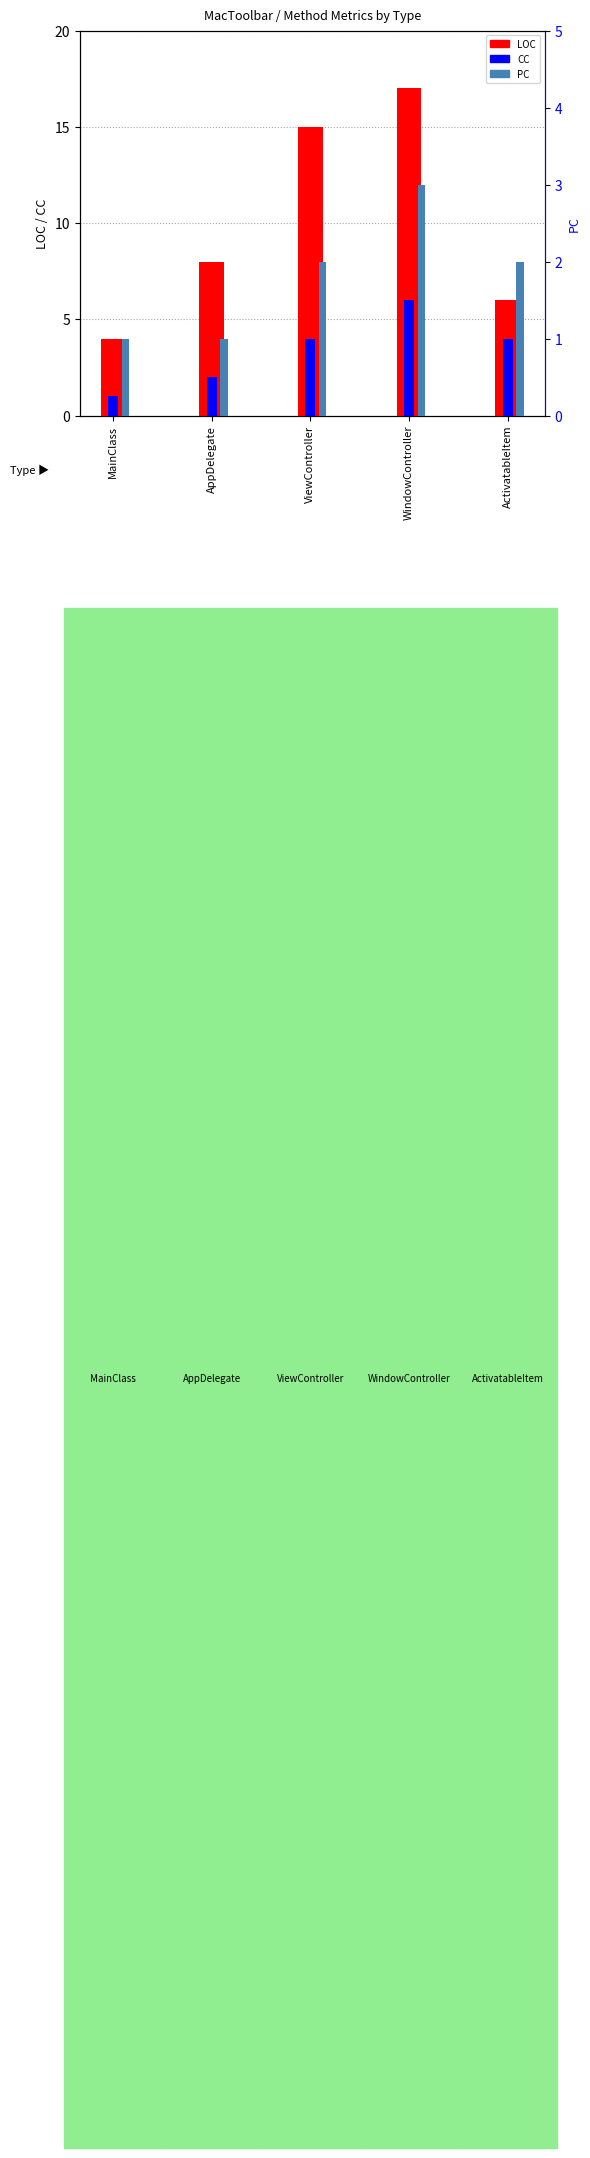

Reading left to right, extract all data points from this chart.

LOC: MainClass=4	AppDelegate=8	ViewController=15	WindowController=17	ActivatableItem=6
CC: MainClass=1	AppDelegate=2	ViewController=4	WindowController=6	ActivatableItem=4
PC: MainClass=1	AppDelegate=1	ViewController=2	WindowController=3	ActivatableItem=2